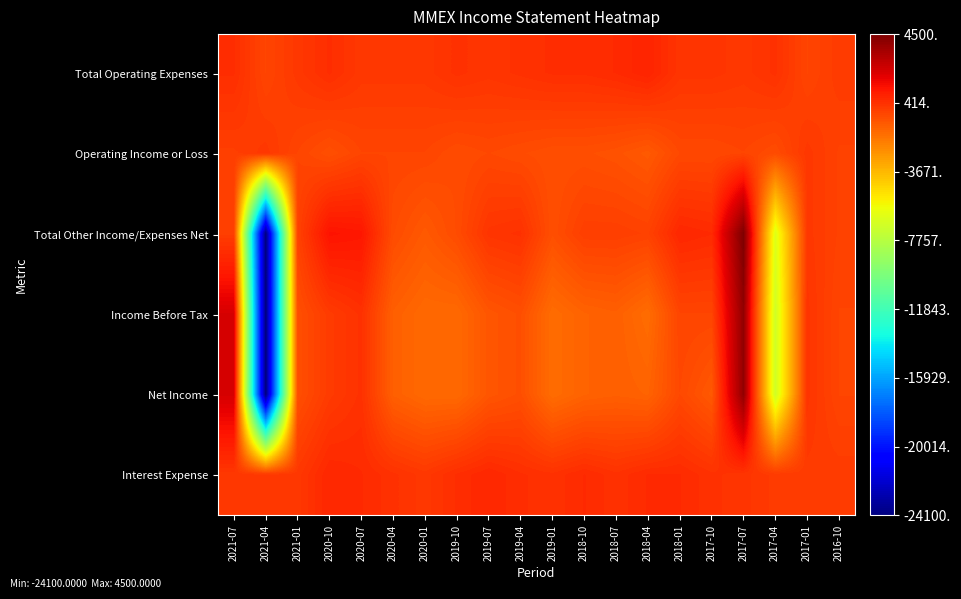

Which series has the widest spread of values?

Total Other Income/Expenses Net